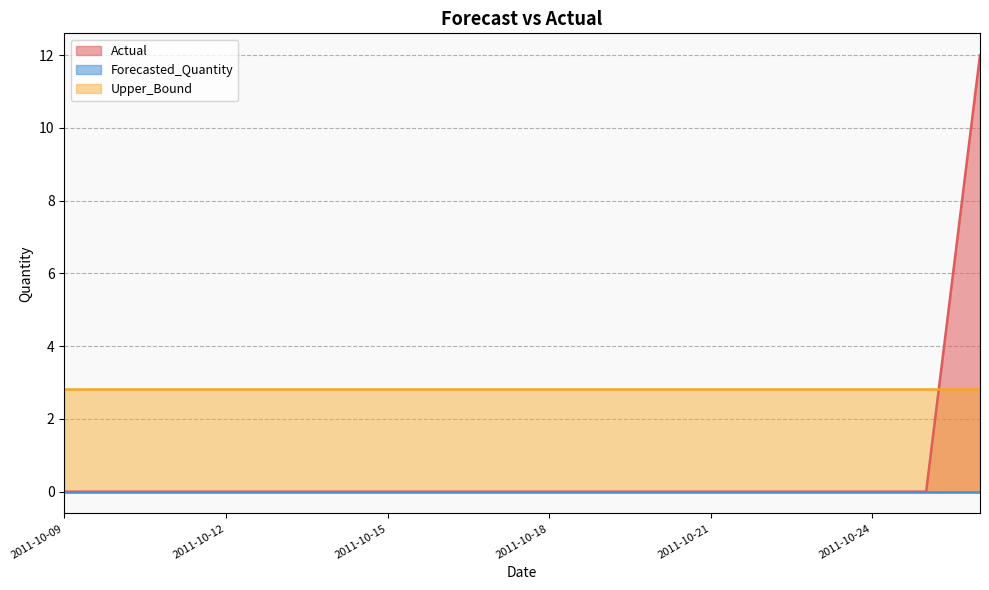

True or false: Actual and Forecasted_Quantity cross at least once.

False